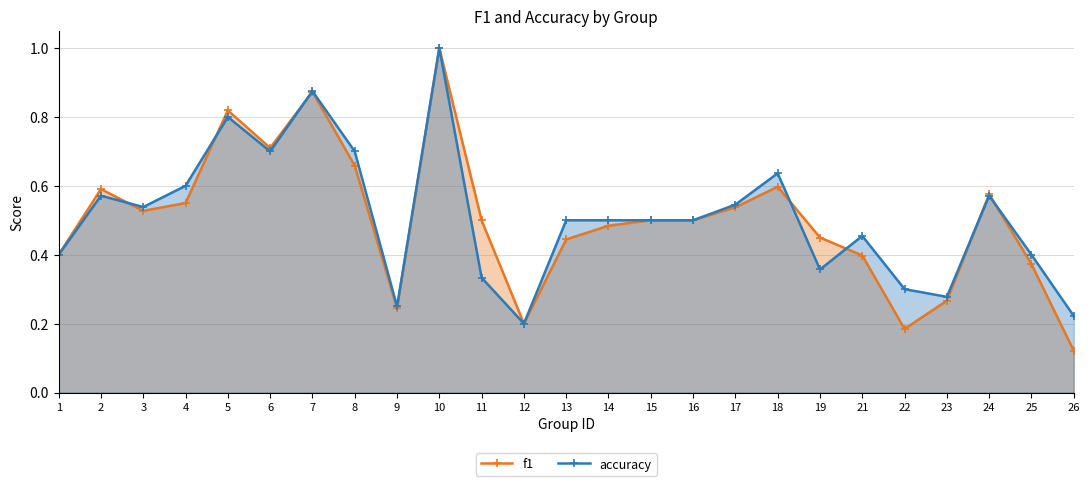

Between 15 and 9, which is larger?

15